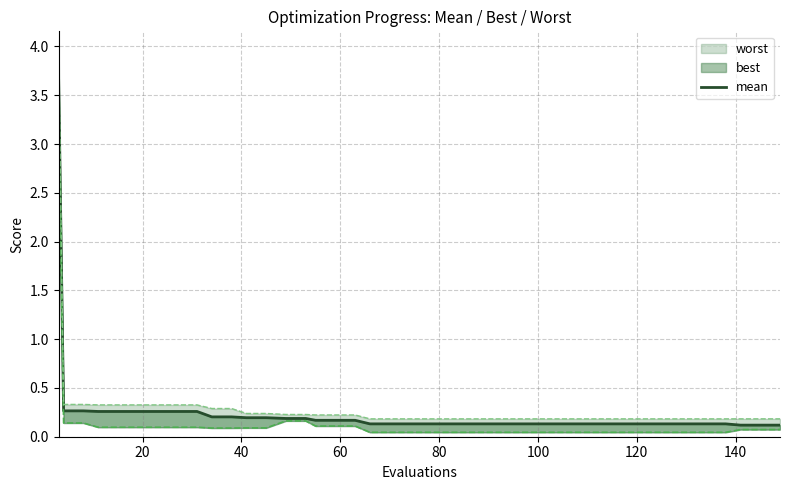

The chart shows a value of 0.2 at 21. True or false?

False